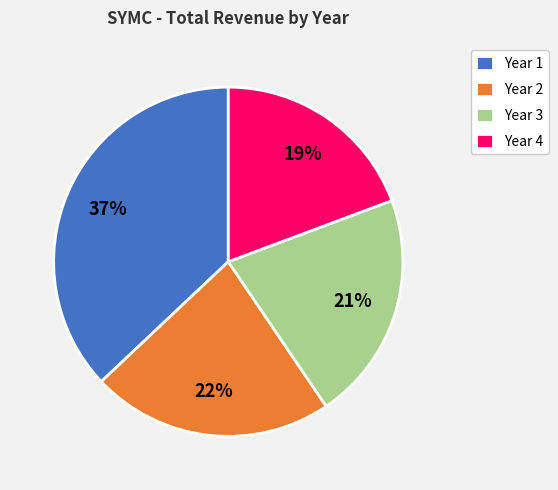

To the nearest percent, what percentage of the pie is Year 2?

22%